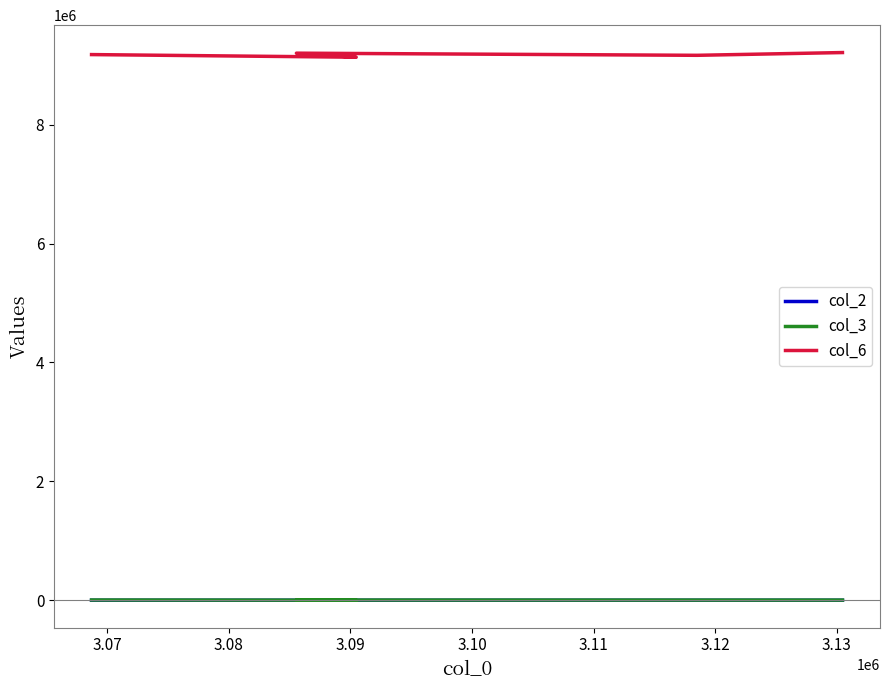

How many lines are shown in the chart?

3